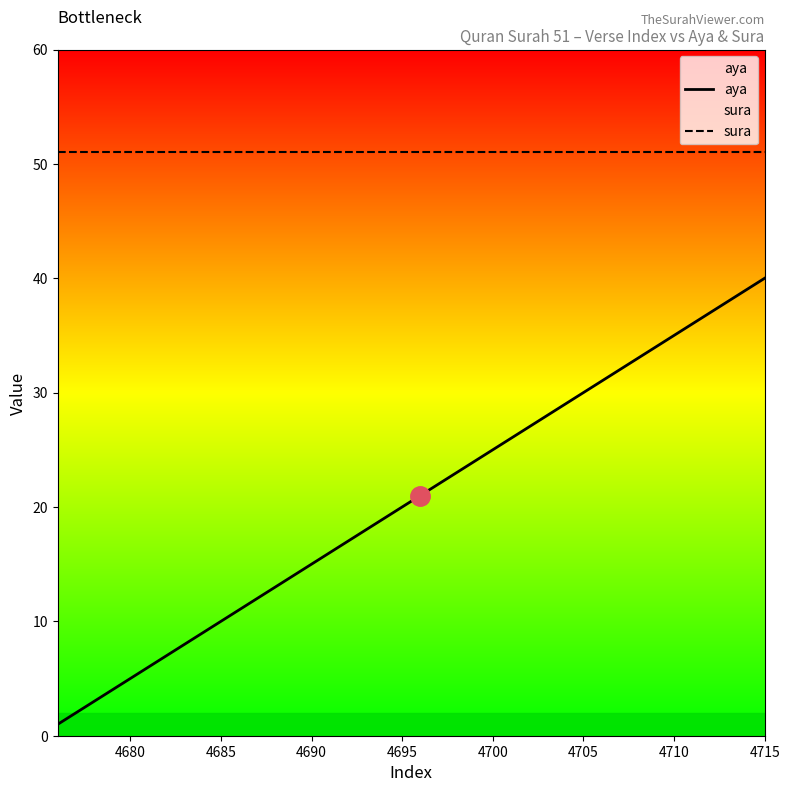

Is it true that sura equals 51 at 4715?

True